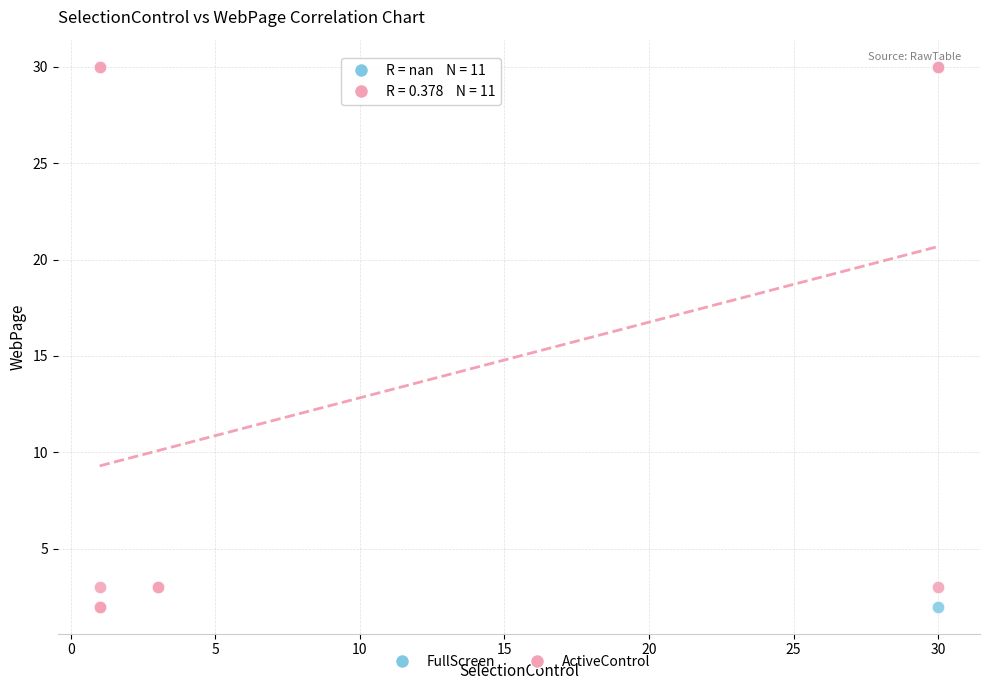

What are all the series names shown in the legend?

FullScreen, ActiveControl